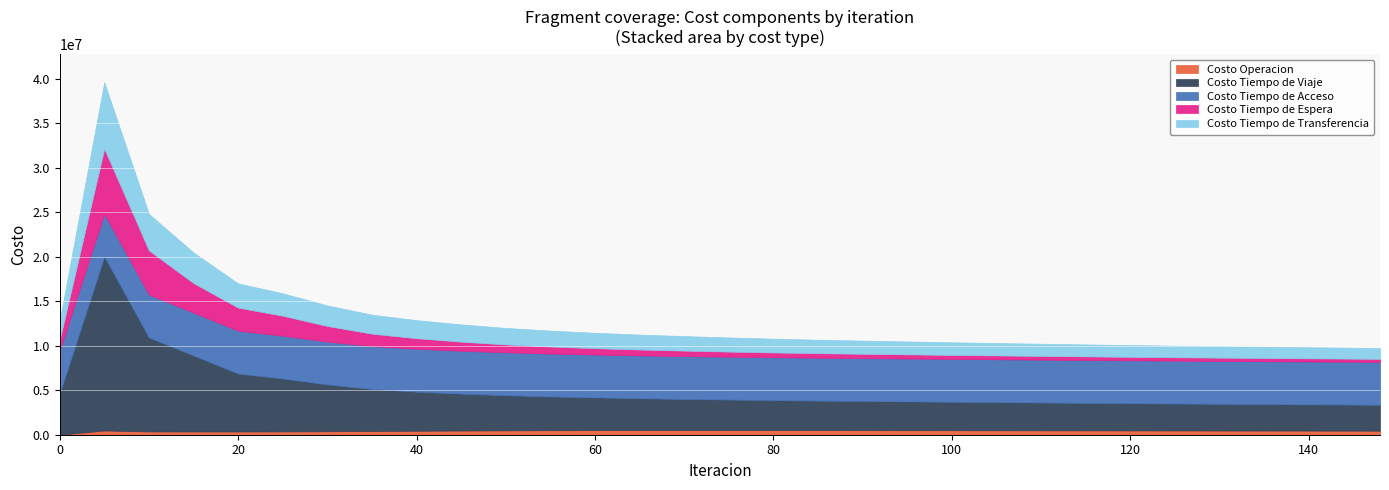

The value of Costo Tiempo de Transferencia at 60 is 1170115.1. True or false?

False